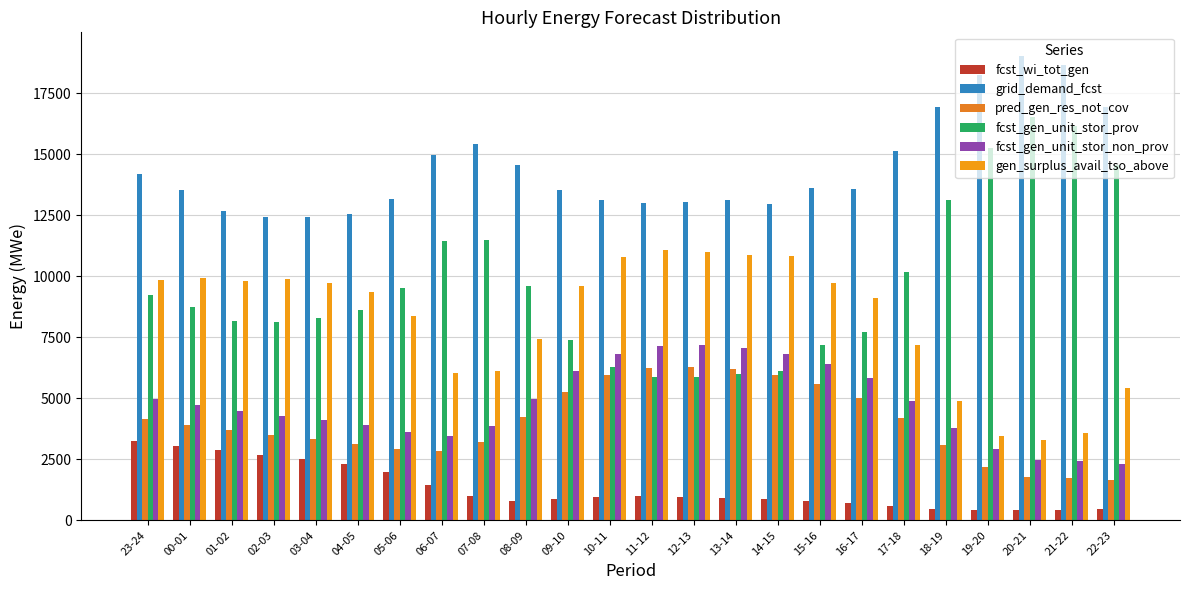

Count the number of data series in this chart.

6